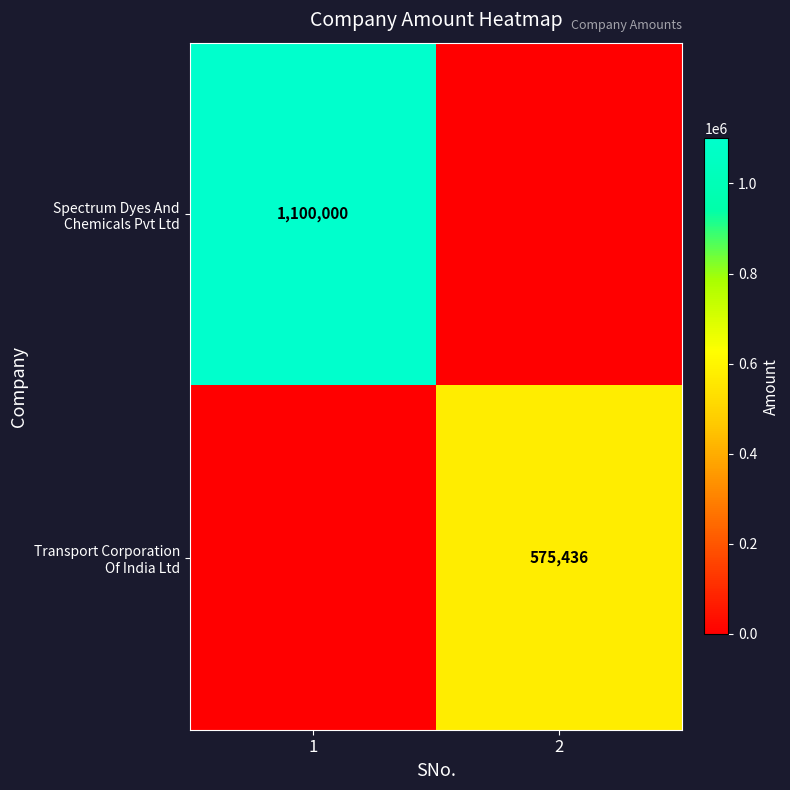

Rank the series at 1 from highest to lowest value.

Spectrum Dyes And Chemicals Pvt Ltd, Transport Corporation Of India Ltd